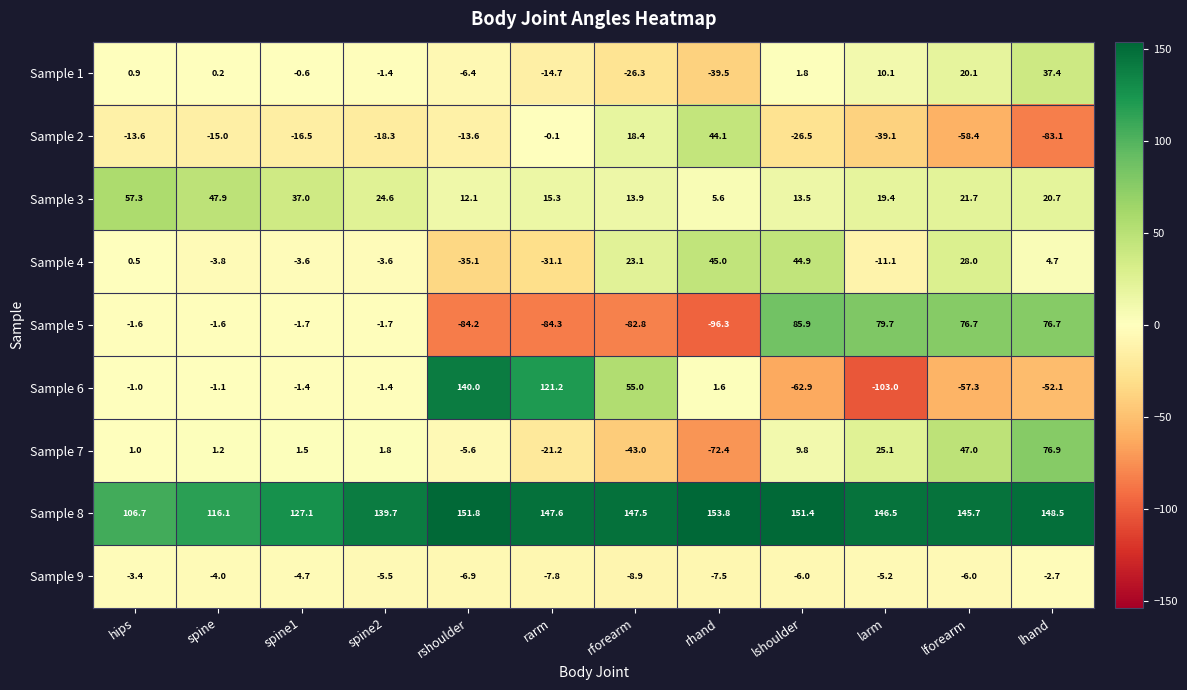

Which category has the highest value across all series?

rhand